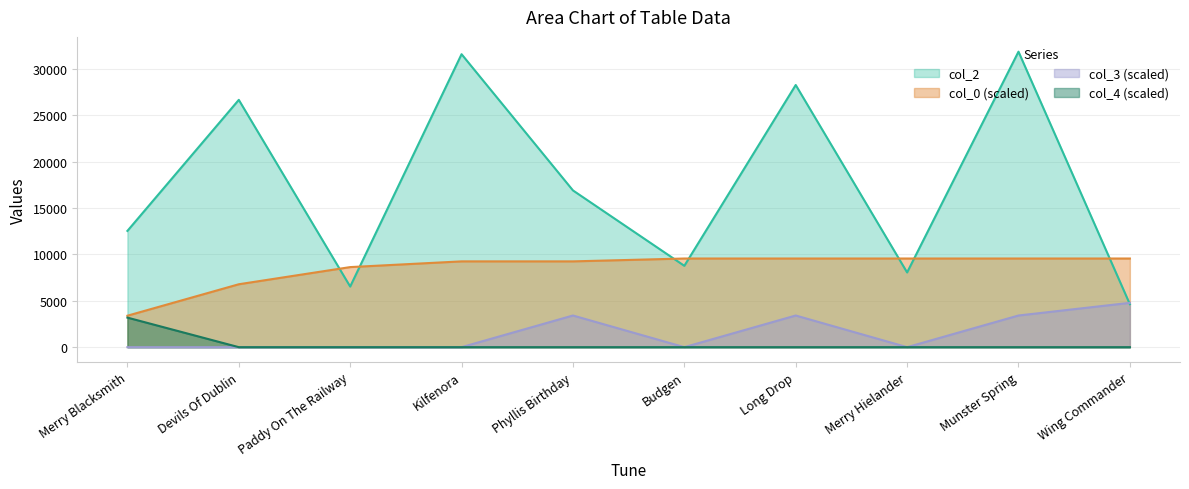

Where is col_0 nearest to the value 6478?

Devils Of Dublin